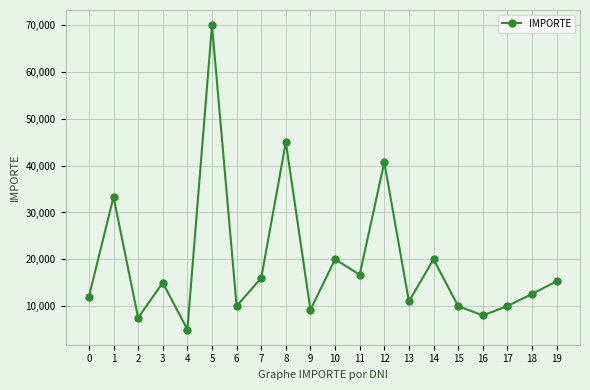

Is it true that the value at 10 is 9341.1?

False